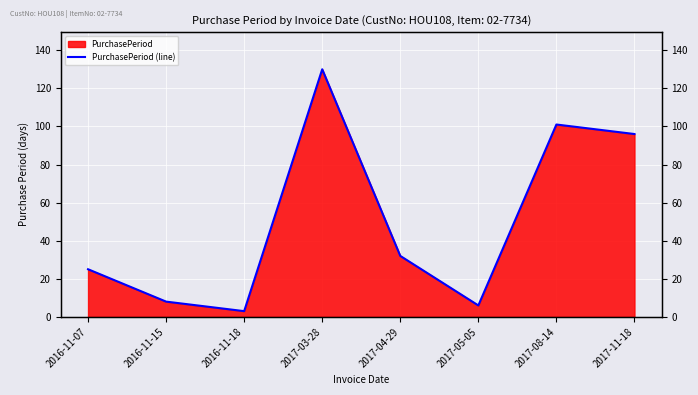

Reading left to right, transcribe all the data shown in this chart.

2016-11-07=25	2016-11-15=8	2016-11-18=3	2017-03-28=130	2017-04-29=32	2017-05-05=6	2017-08-14=101	2017-11-18=96